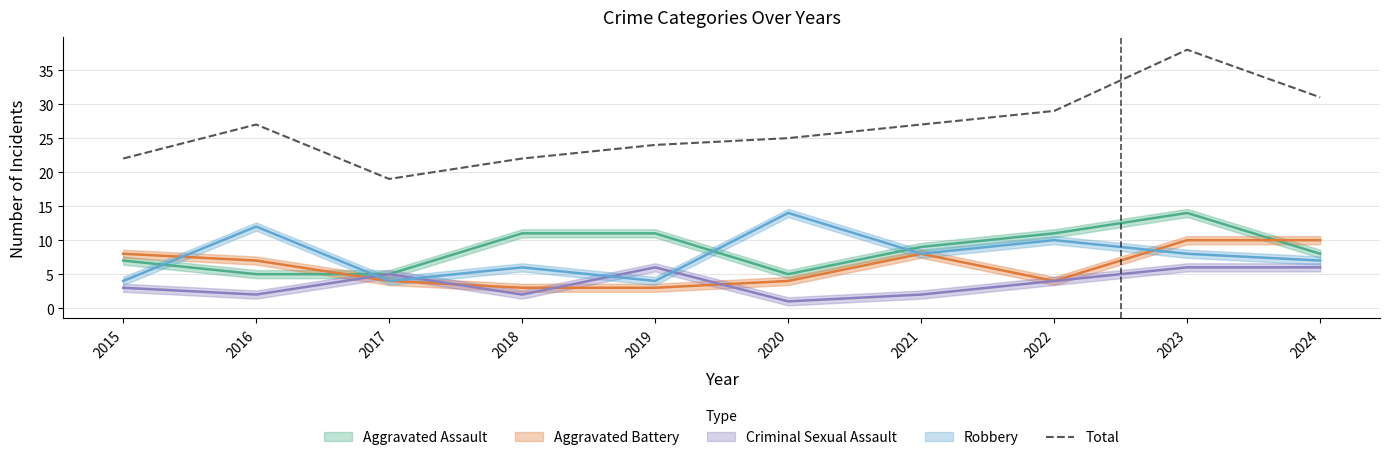

Rank the categories by value from highest to lowest.

2023, 2024, 2022, 2016, 2021, 2020, 2019, 2015, 2018, 2017